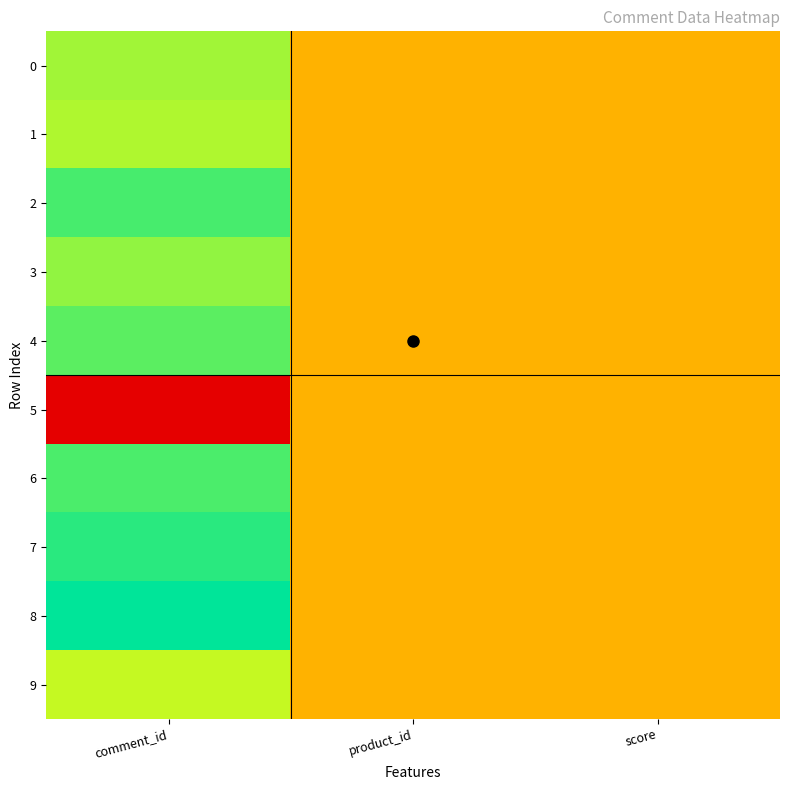

At how many categories does at least one series exceed 0?

3